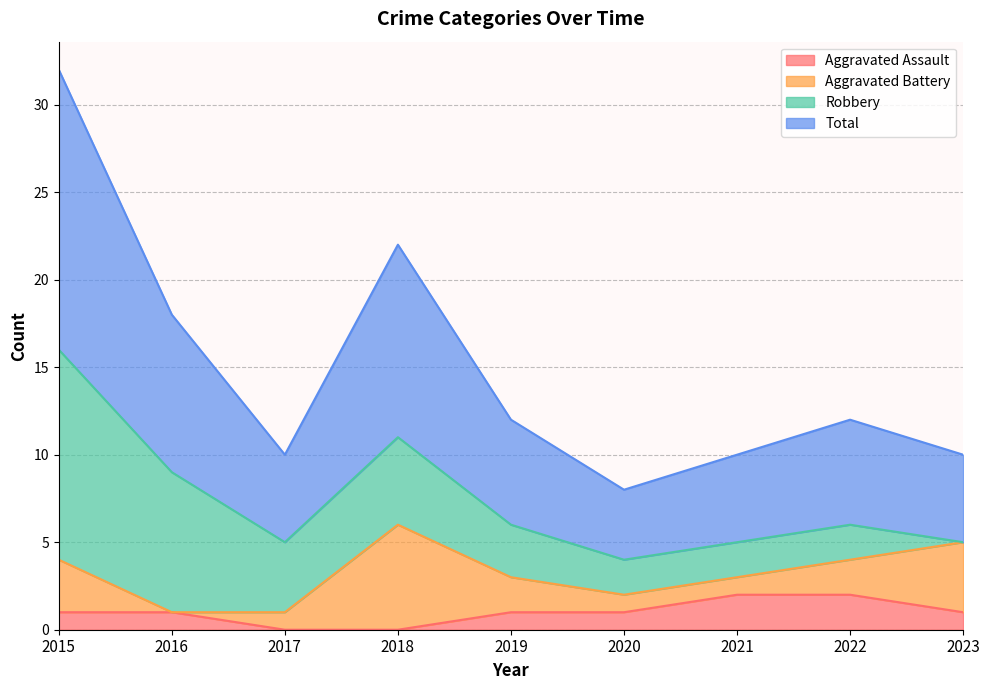

At how many categories does at least one series exceed 5?

5